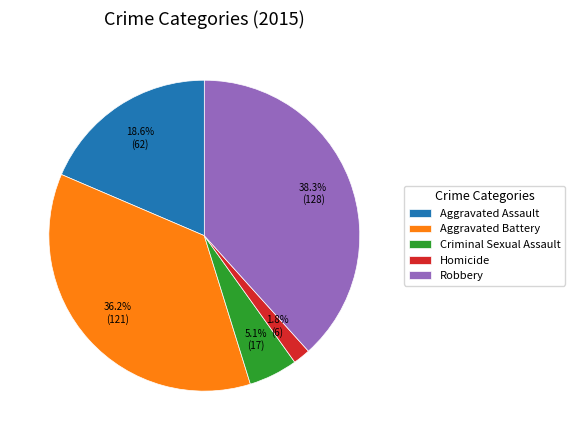

Count the number of slices in the pie.

5